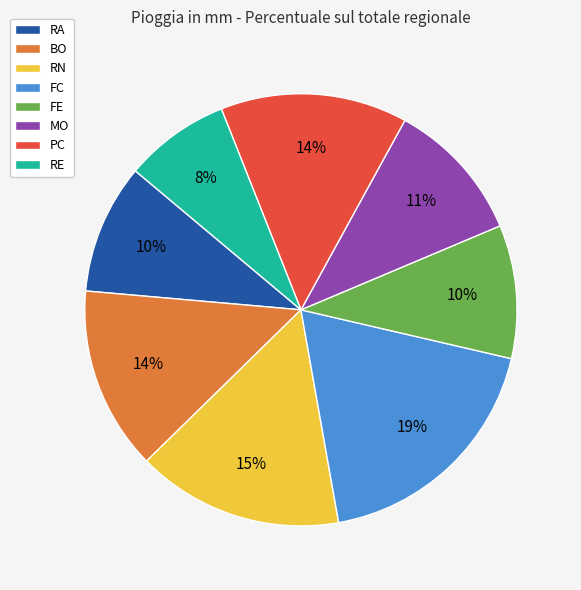

Which has a higher value, MO or FC?

FC